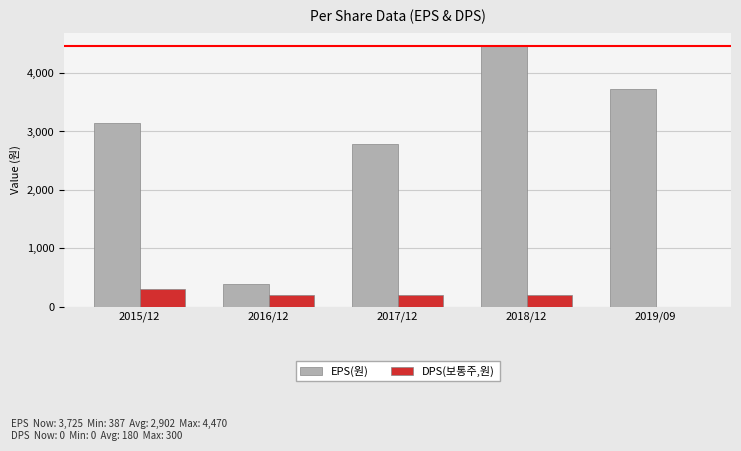

Where is EPS(원) nearest to the value 2428?

2017/12